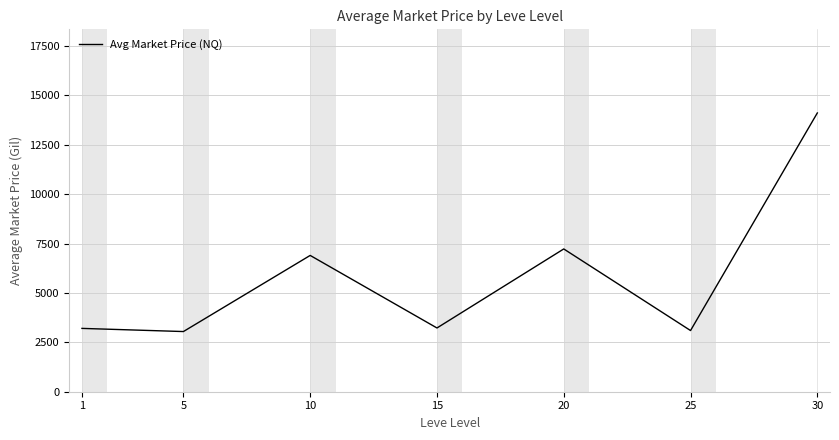

Which category has the highest value across all series?

30